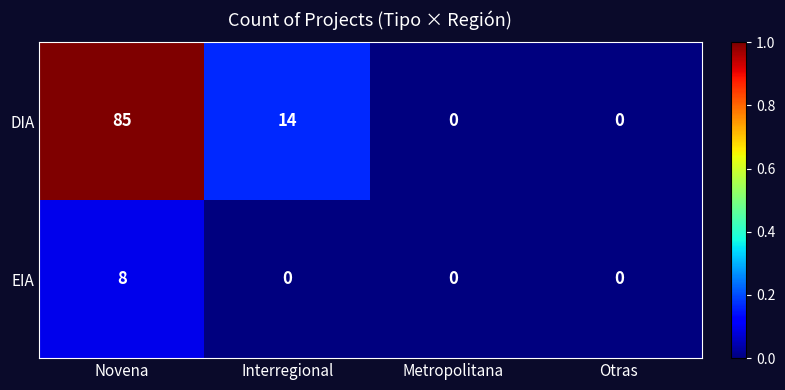

Which series changed the most between Novena and Metropolitana?

DIA